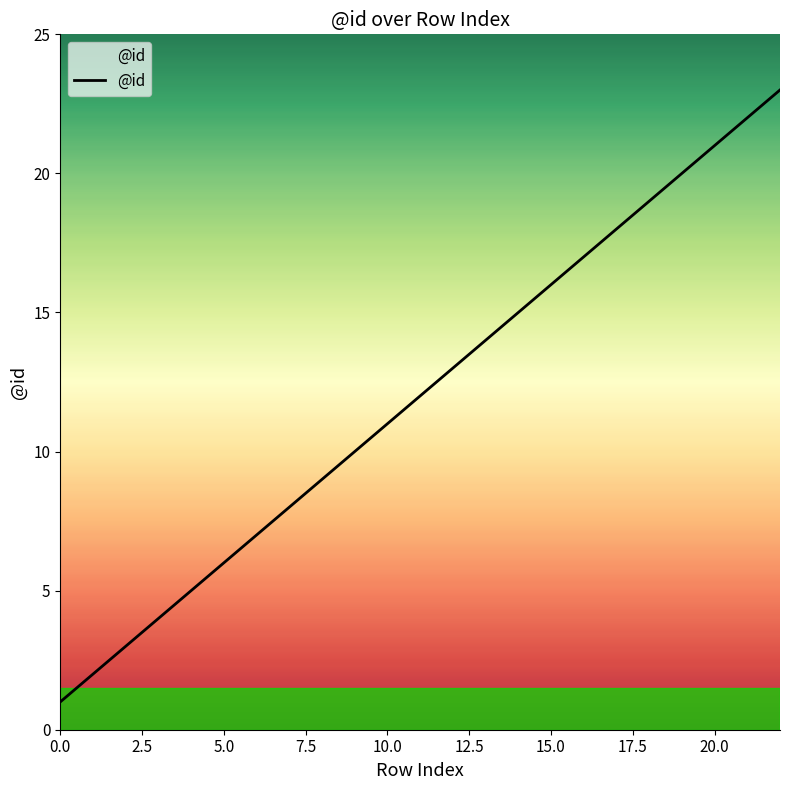

What is the maximum value shown in the chart?

23